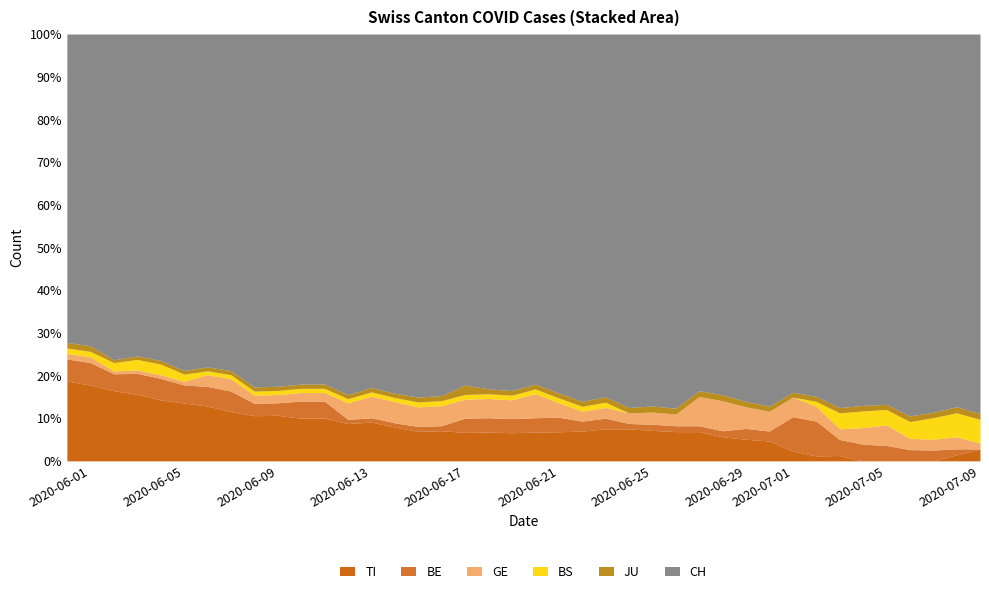

What is the difference between the highest and lowest values at 28?

60